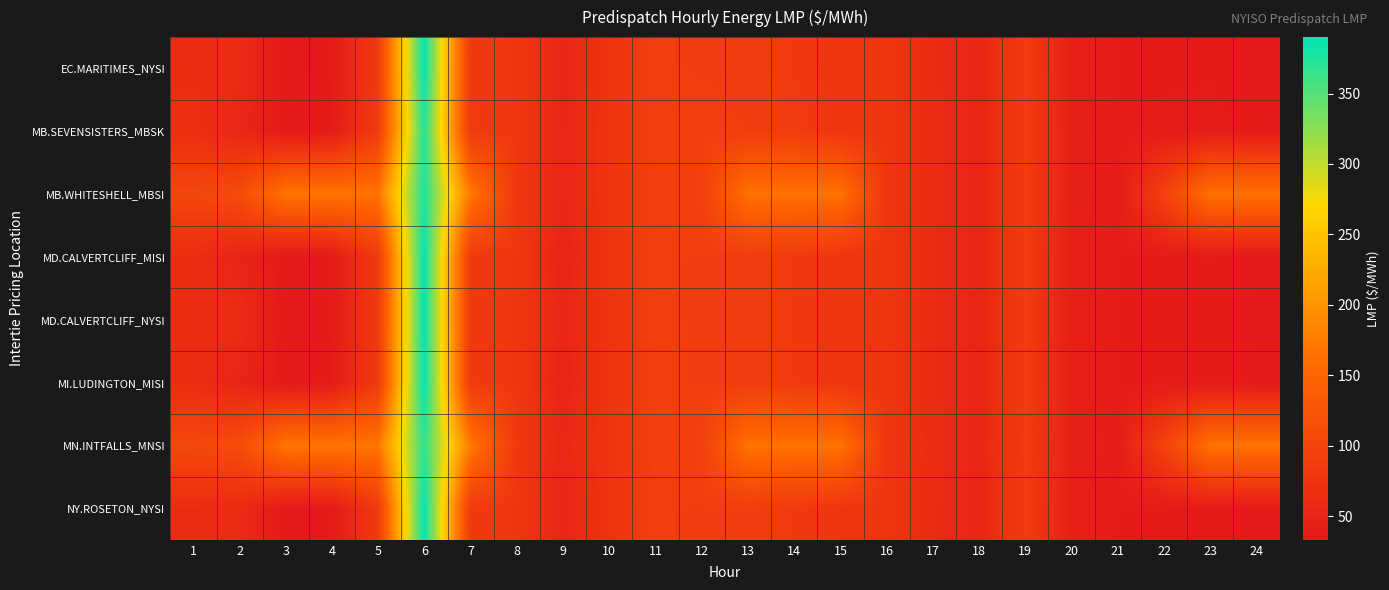

At which category is the sum across all series the highest?

6